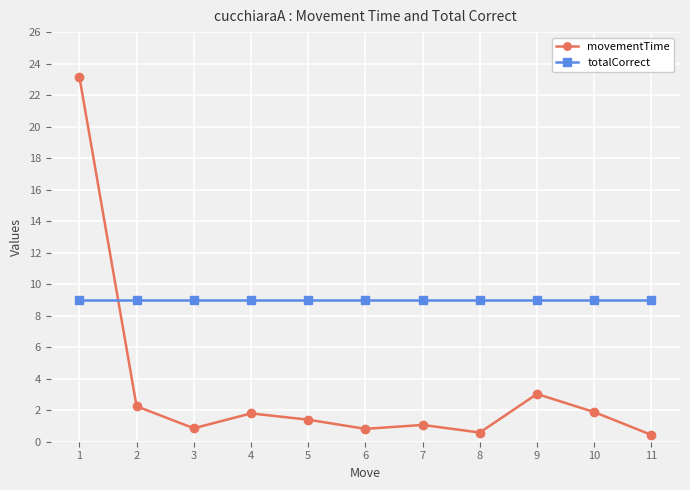

At which category does movementTime reach its first local peak?

4